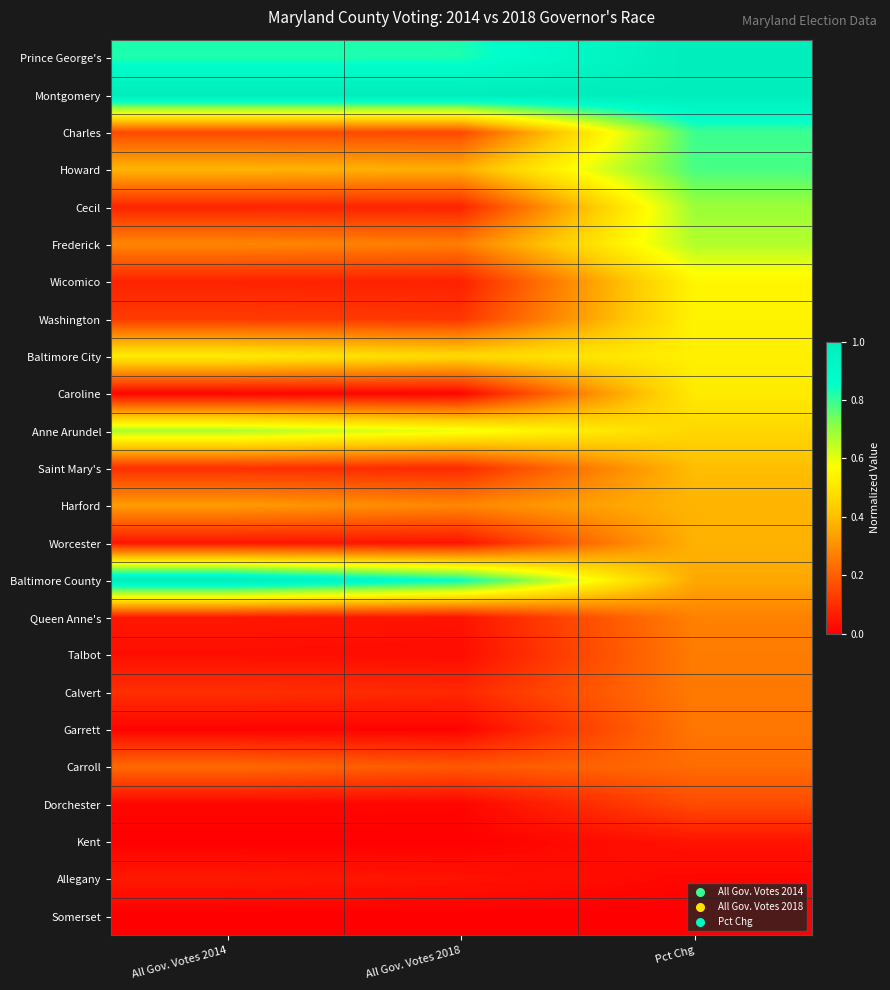

At how many categories does at least one series exceed 0?

3